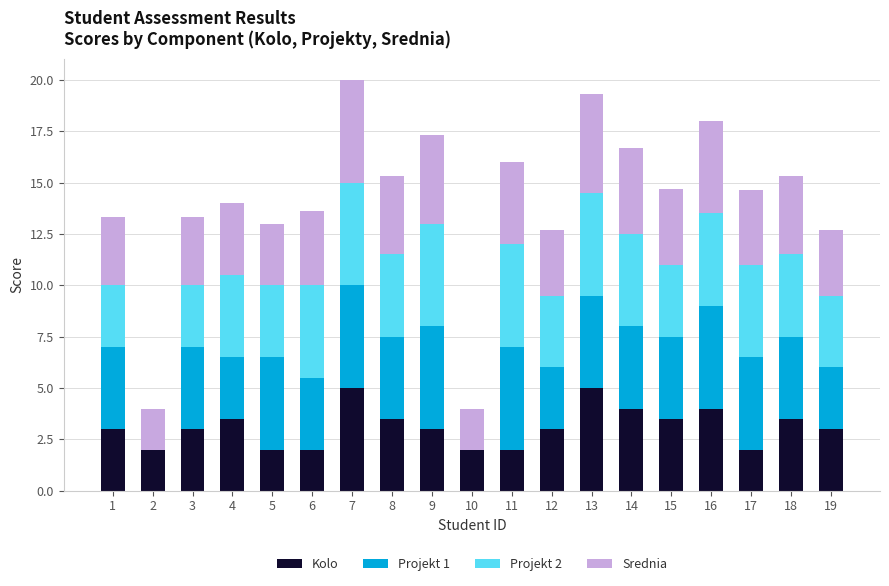

True or false: Kolo has a value of 3.0 at 1.

True